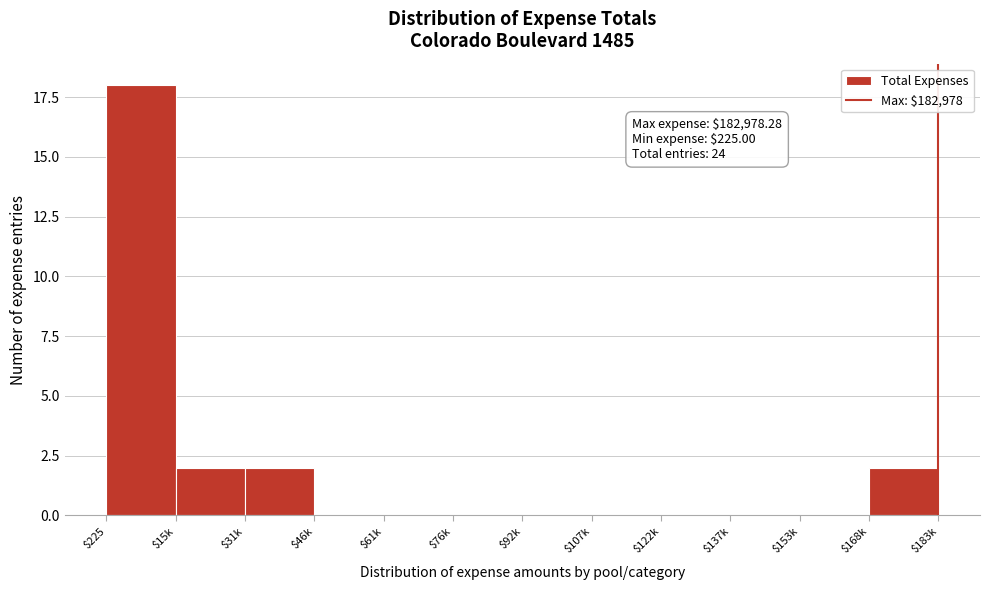

What is the maximum value shown in the chart?

18